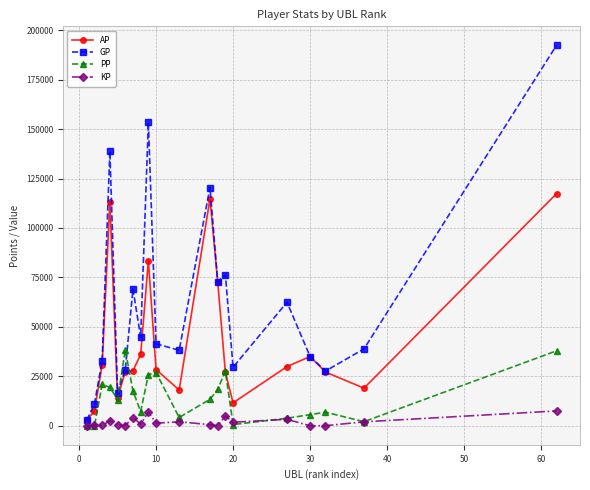

List the series in order of their peak value, lowest first.

KP, PP, AP, GP